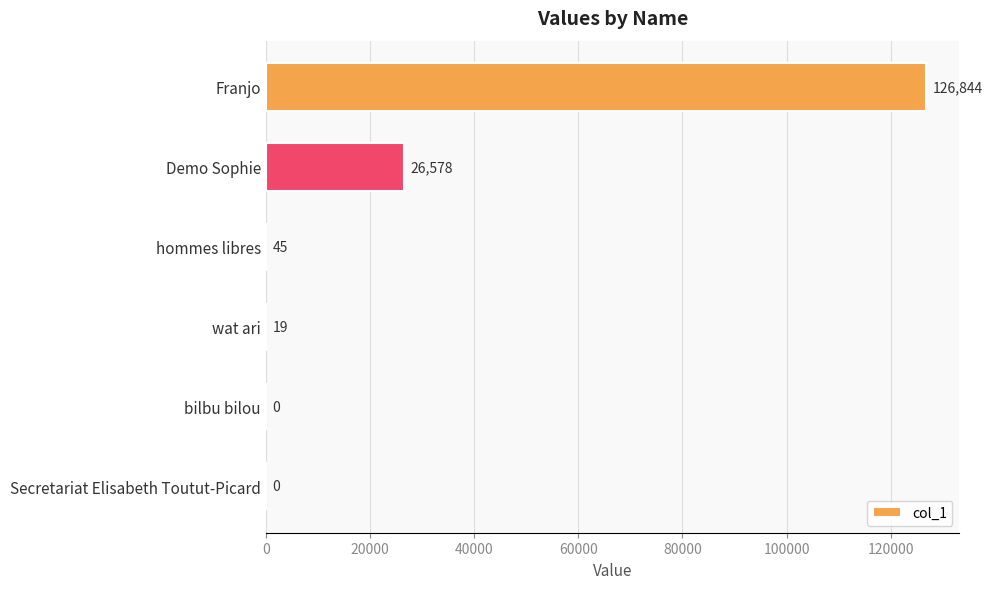

What is the change in value from Franjo to bilbu bilou?

-126844